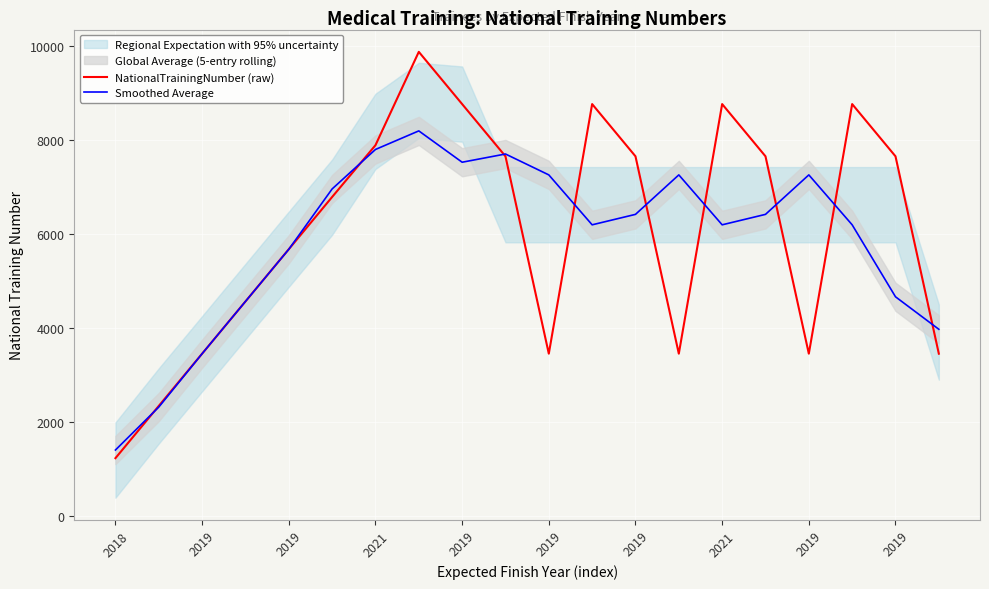

What is the approximate value of Smoothed Average at 17?

6197.0